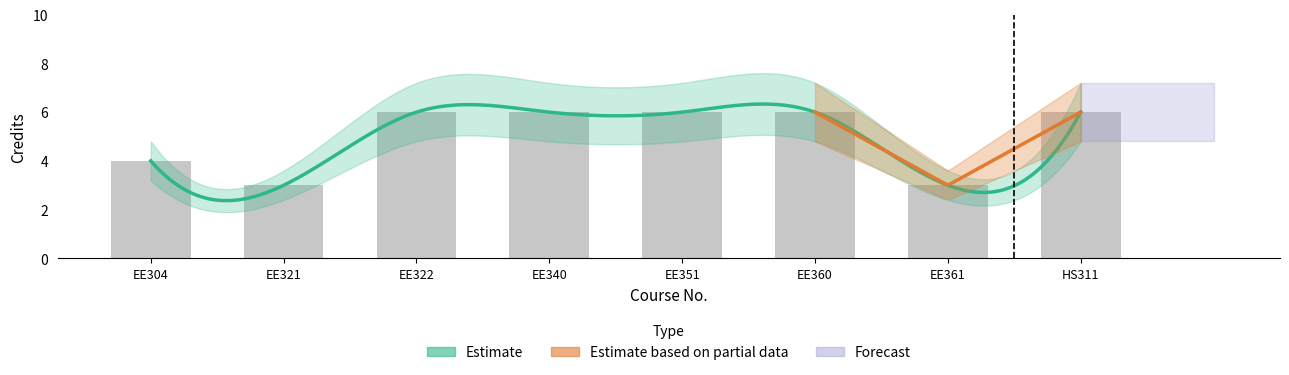

What is the label of the 7th bar from the left?

EE361